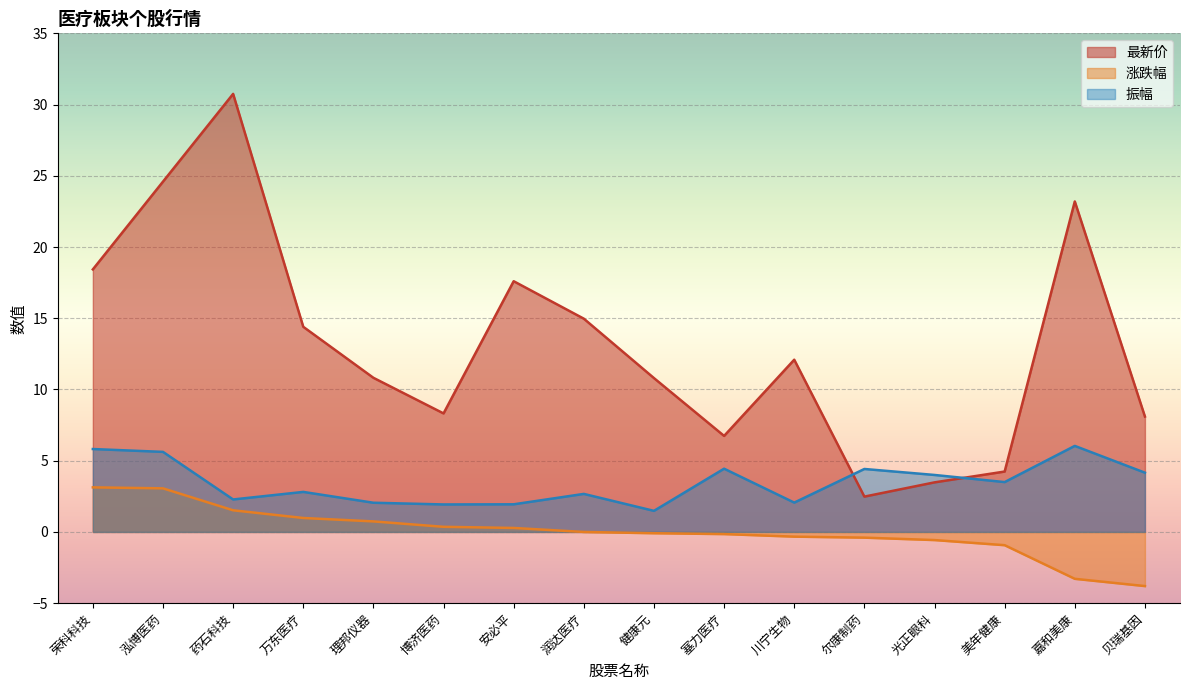

At how many categories does at least one series exceed 1?

16